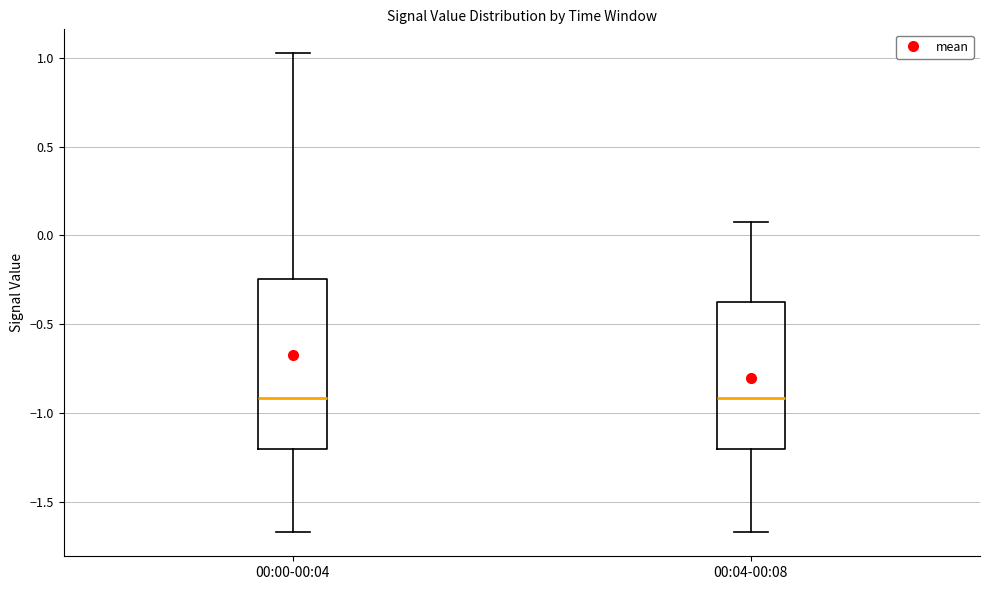

Where is the upper edge of the box for 00:04-00:08 on the y-axis? The values are not printed on the chart, so give them approximately, as read against the axis.

-0.35